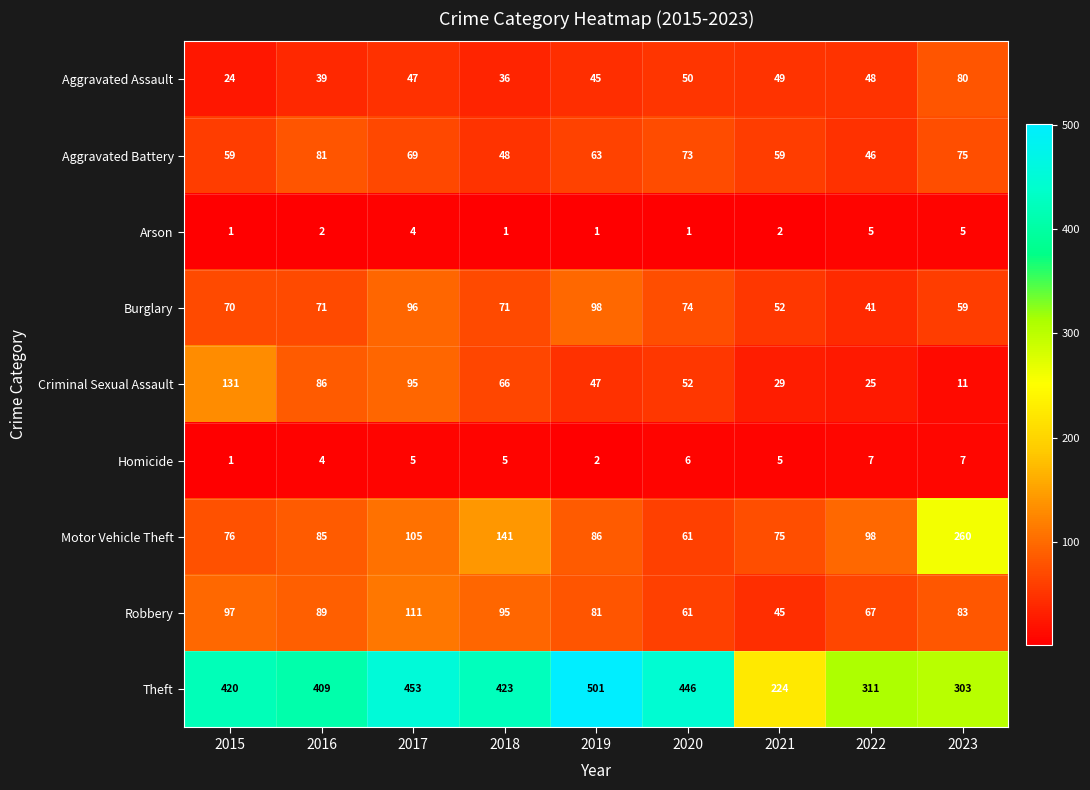

What is the total value across all series at 2015?

879